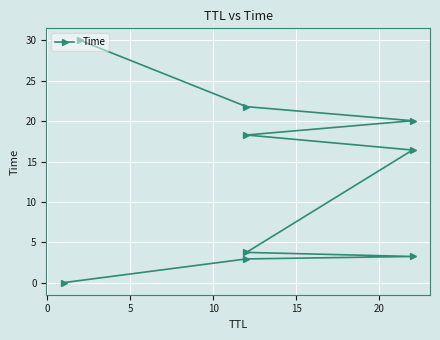

What is the difference between the maximum and minimum values?

30.0